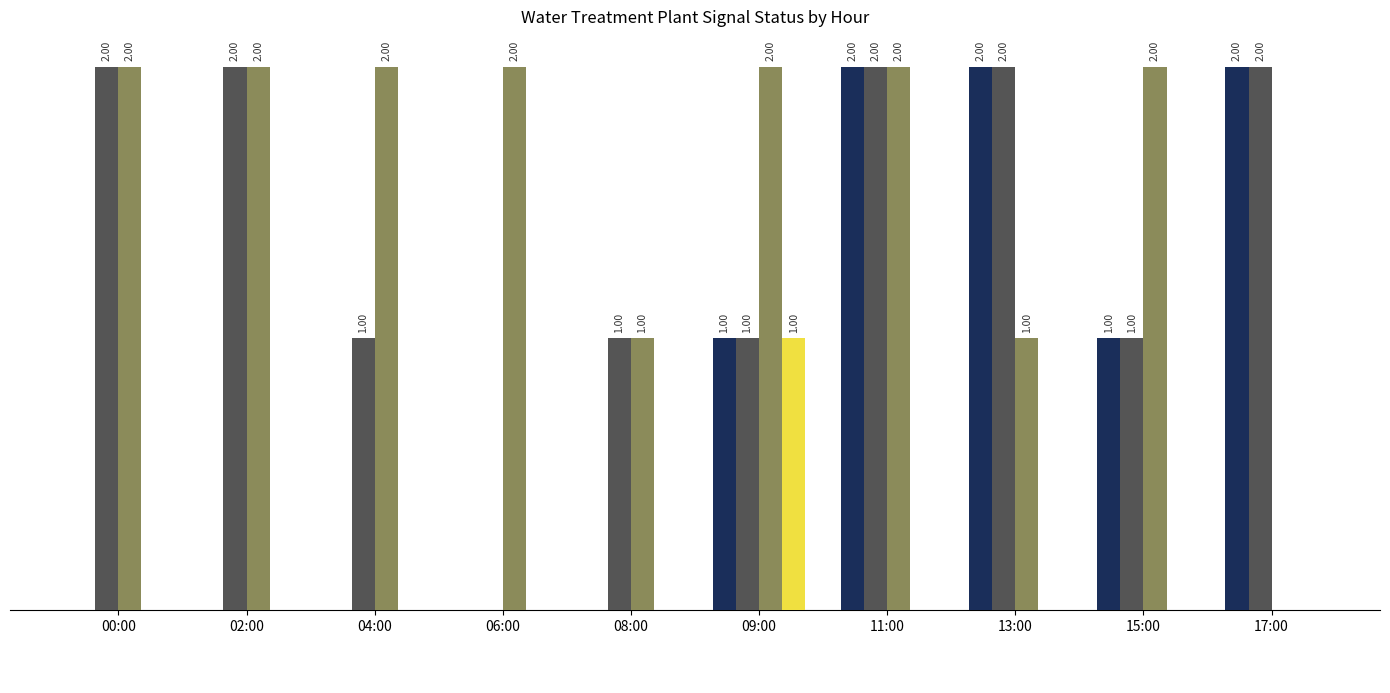

What is the difference between the maximum and minimum values in the _SP_01B_F_SERVICE_PUMP series?

1